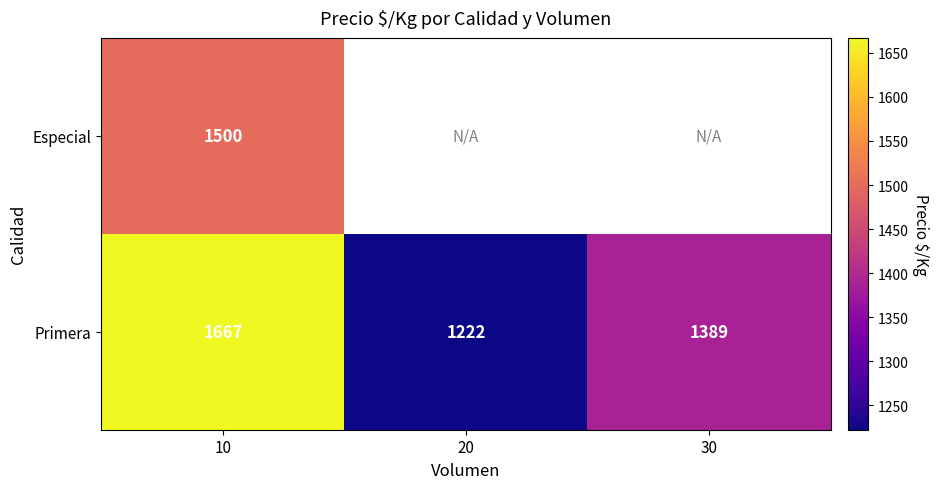

The value of Primera at 10 is 762. True or false?

False